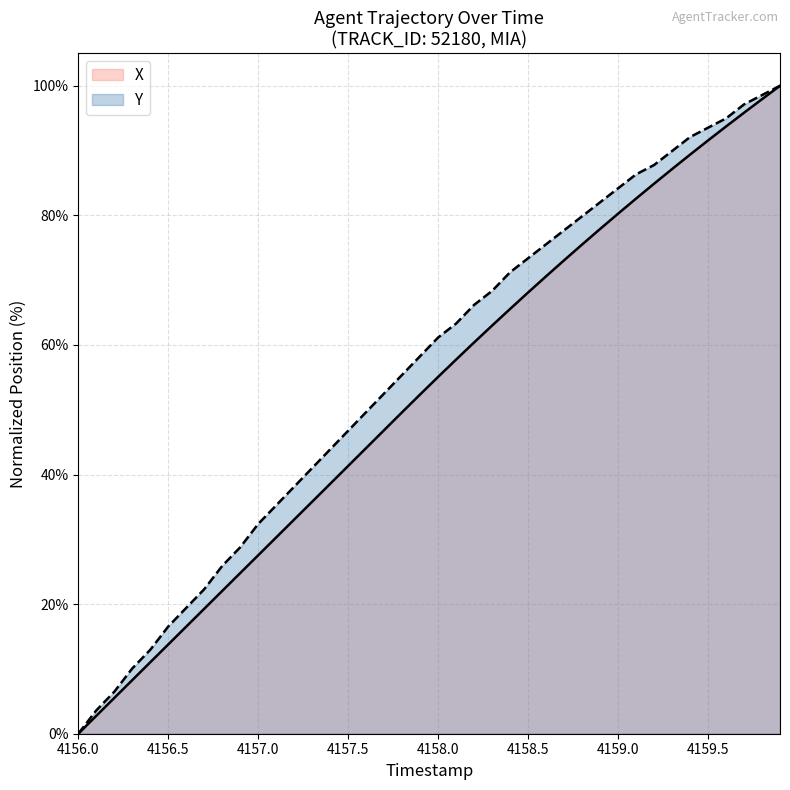

How many data points in Y are above 61?

20